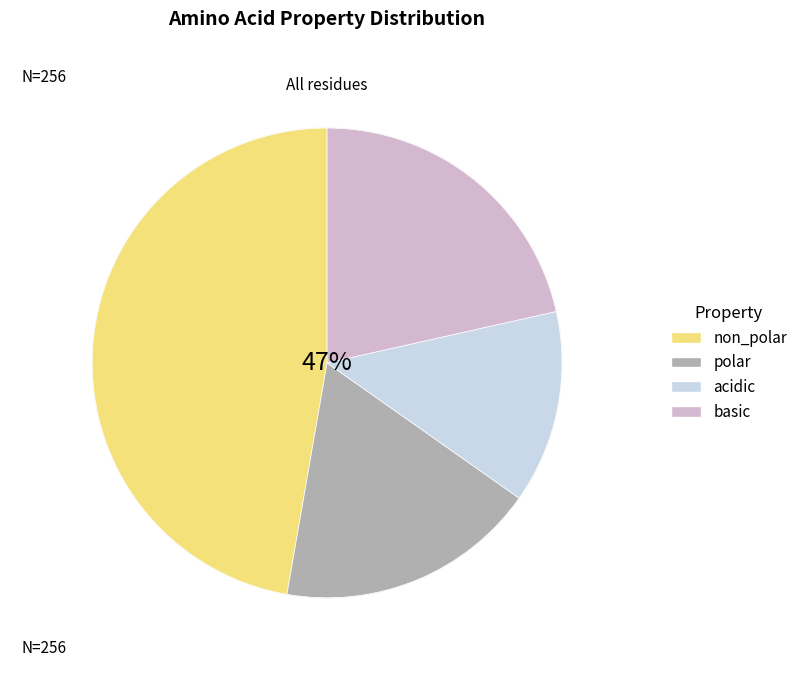

To the nearest percent, what is the difference between the largest and smallest slice percentages?

34%